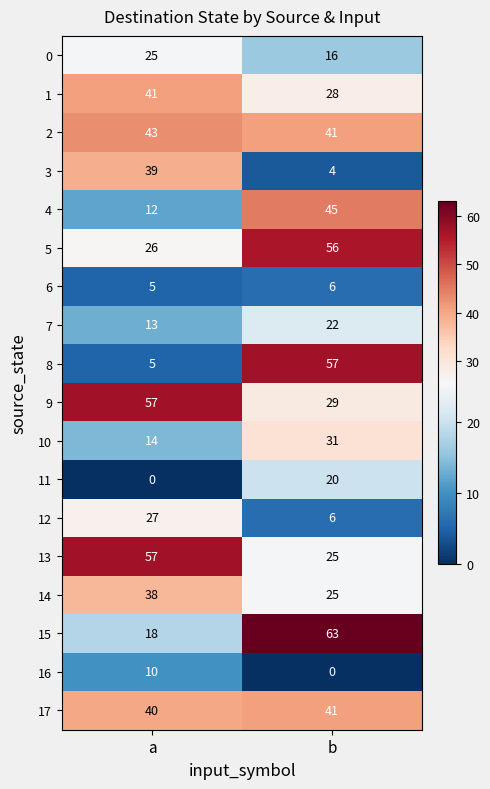

Which series changed the most between a and b?

8